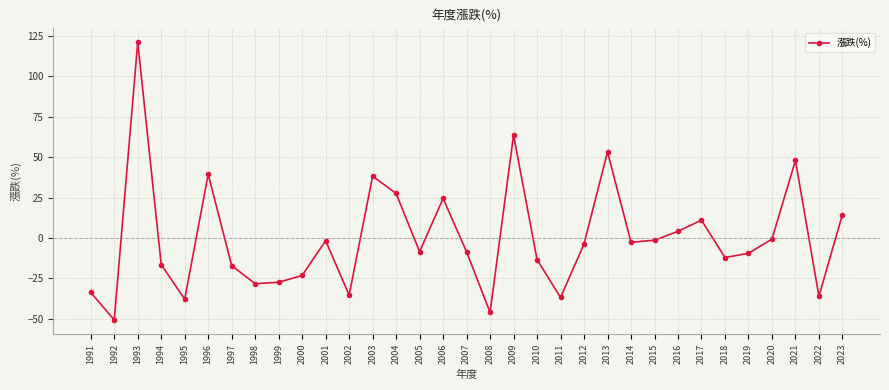

What is the average value?

-0.2